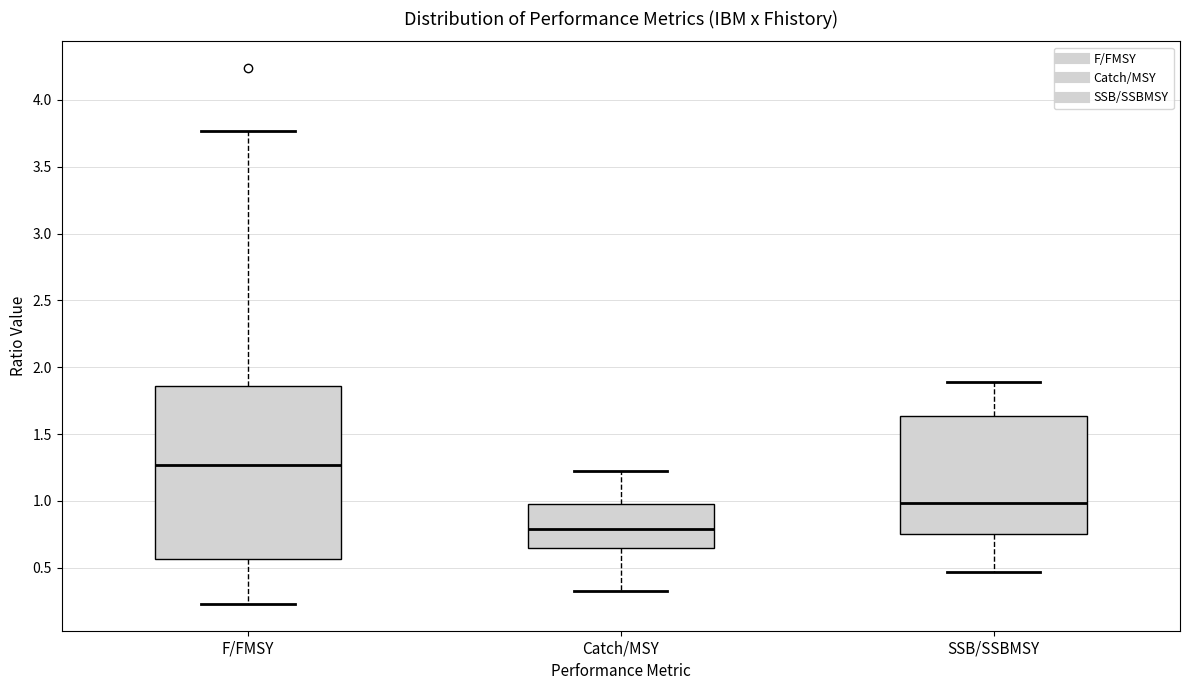

Which box has the lowest median line?

Catch/MSY